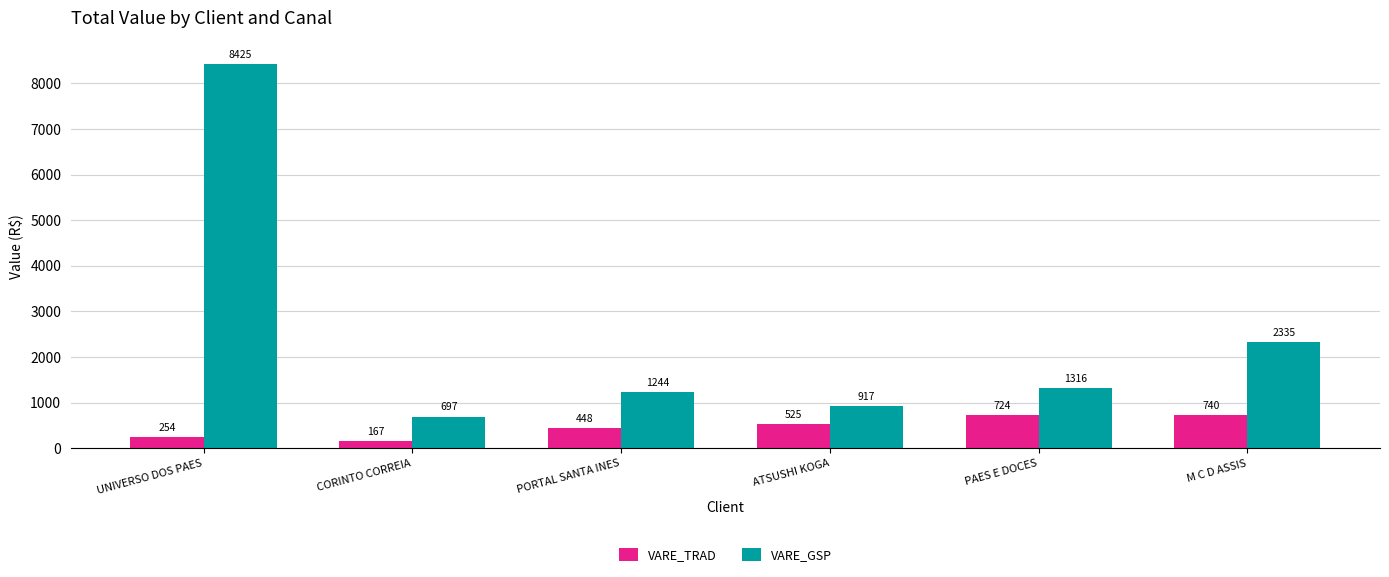

Which series has the largest total across all categories?

VARE_GSP